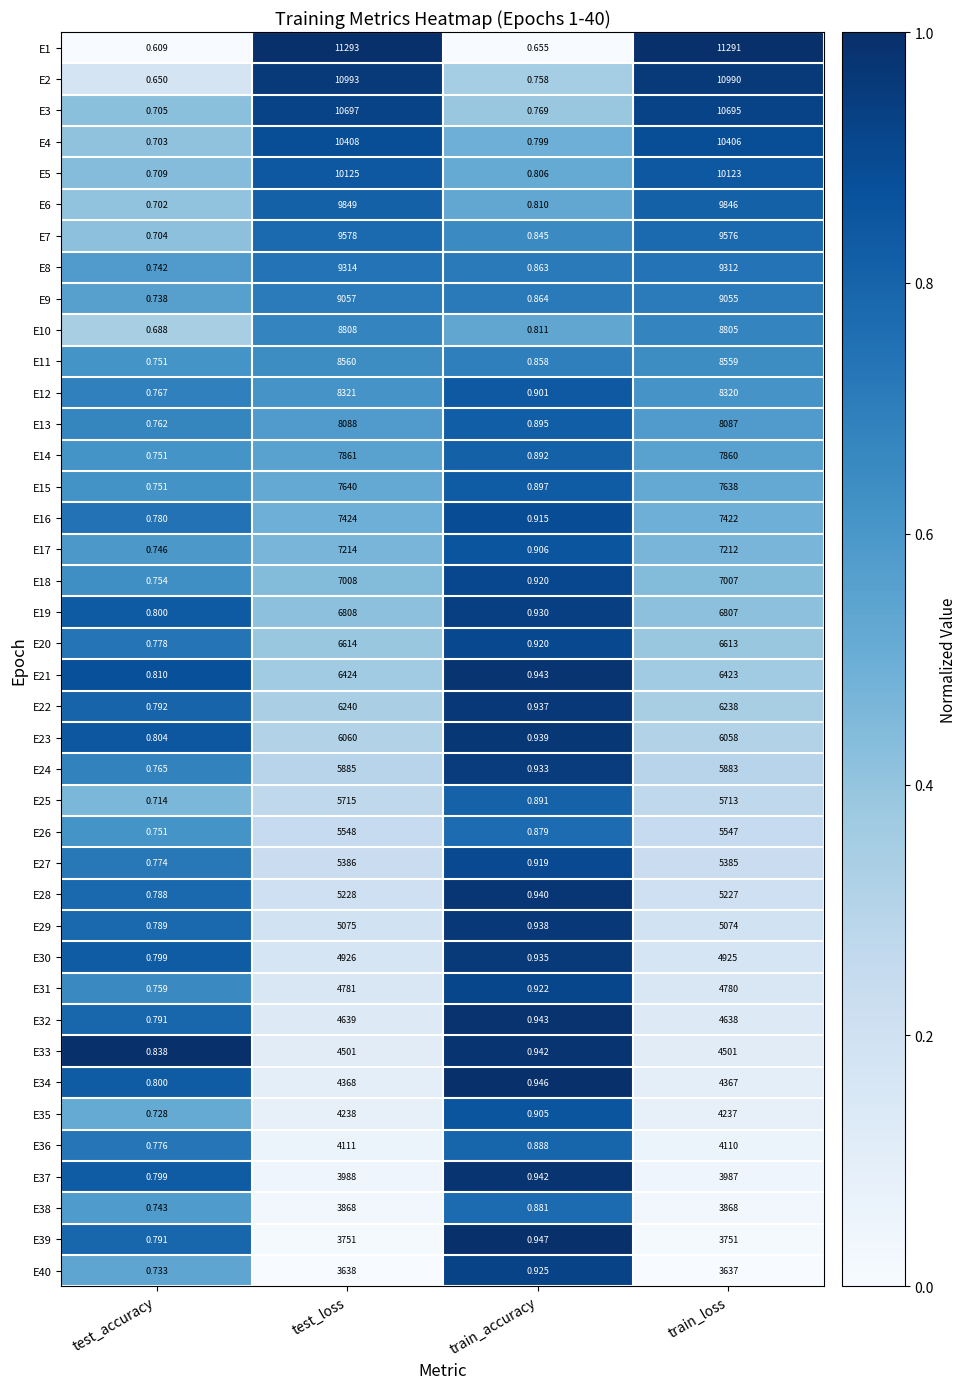

Which category has the highest value in the E37 series?

test_loss